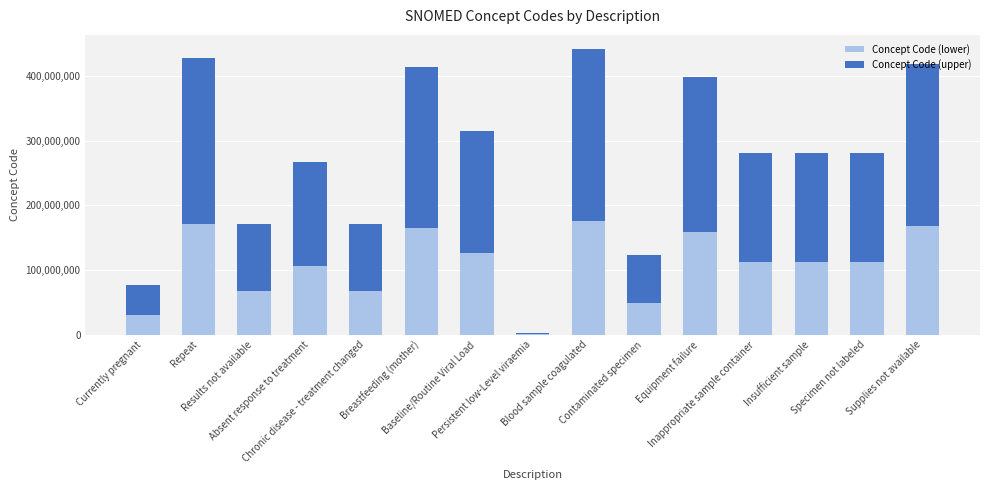

What is the highest value of the Concept Code (lower) series?

176604002.8